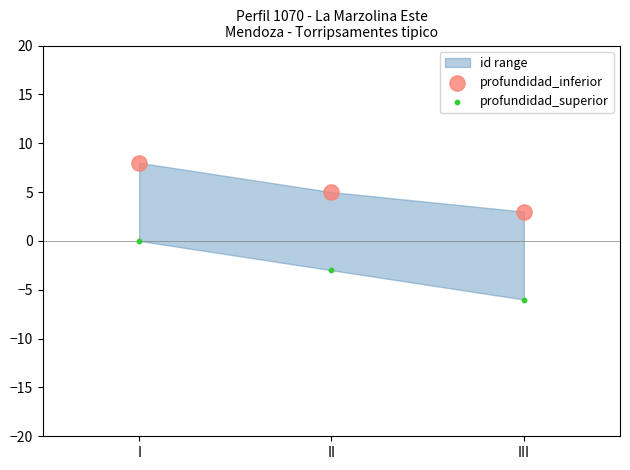

Which series contains the highest Y value?

profundidad_inferior